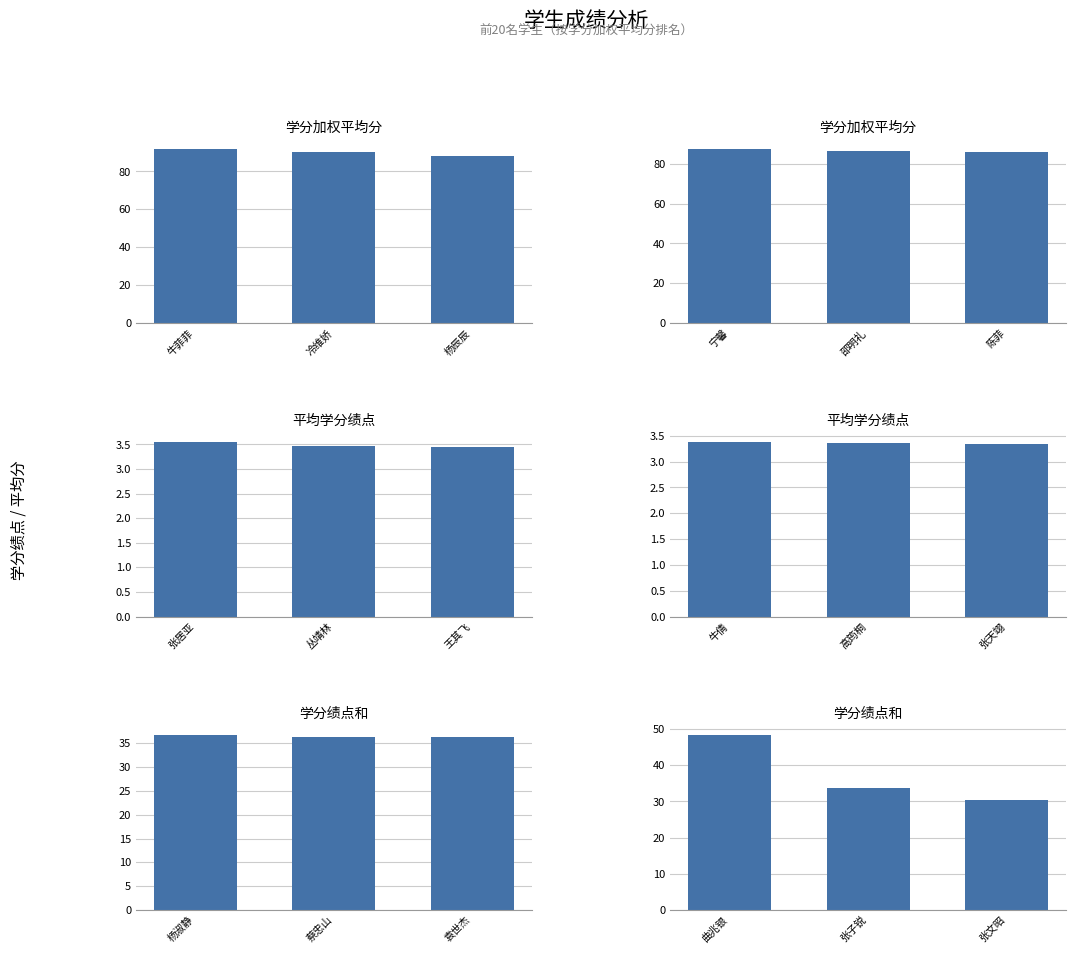

At 杨辰辰, list the series in order from largest to smallest.

学分加权平均分, 学分绩点和, 平均学分绩点